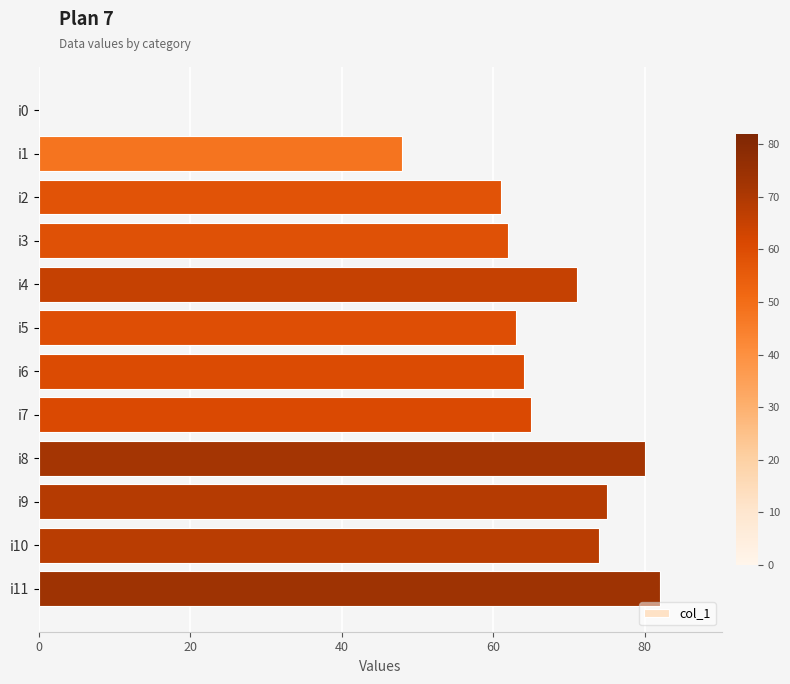

How many categories are shown in the chart?

12